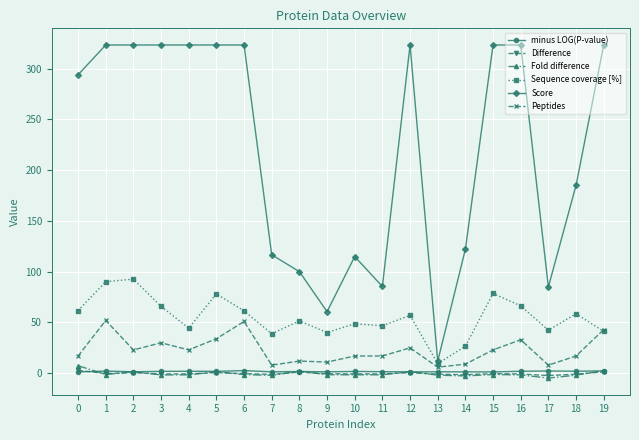

Is this an area chart (filled region under the line)?

No